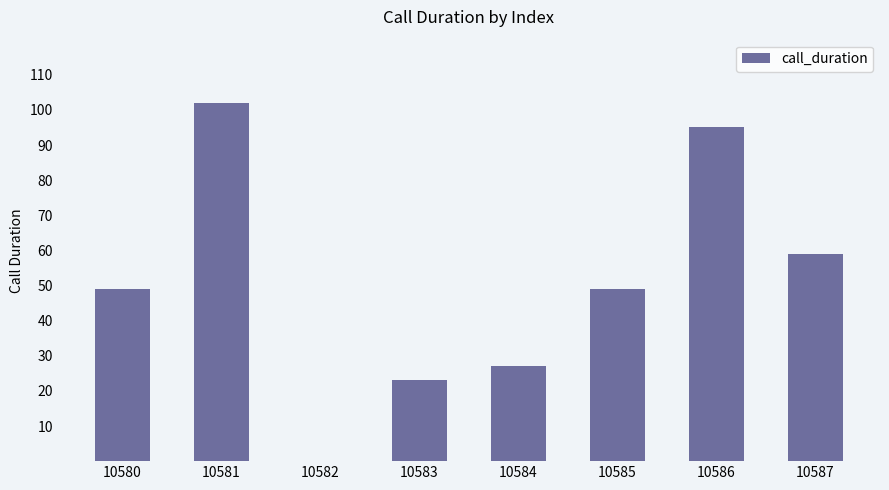

What is the sum of the values at 10586 and 10581?

197